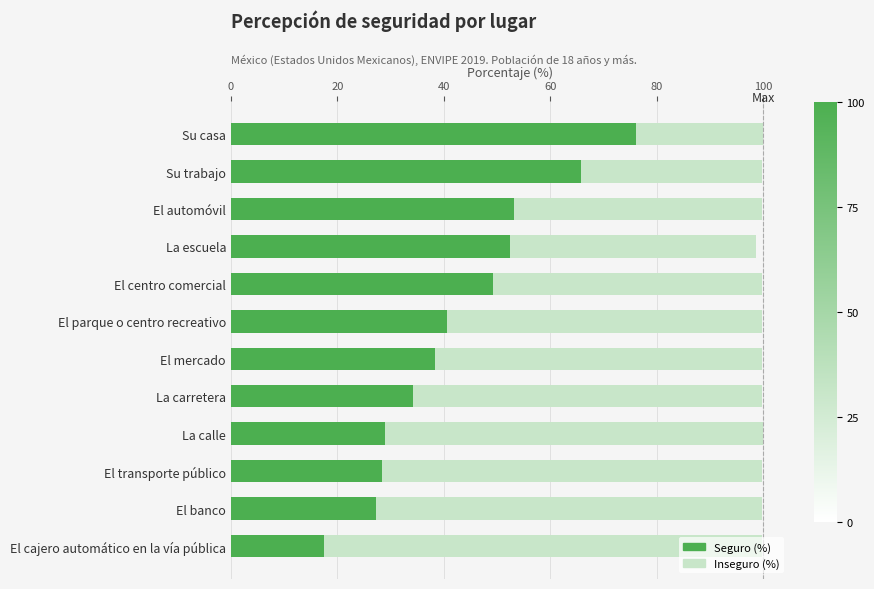

Which category has the highest value in the Seguro (%) series?

Su casa